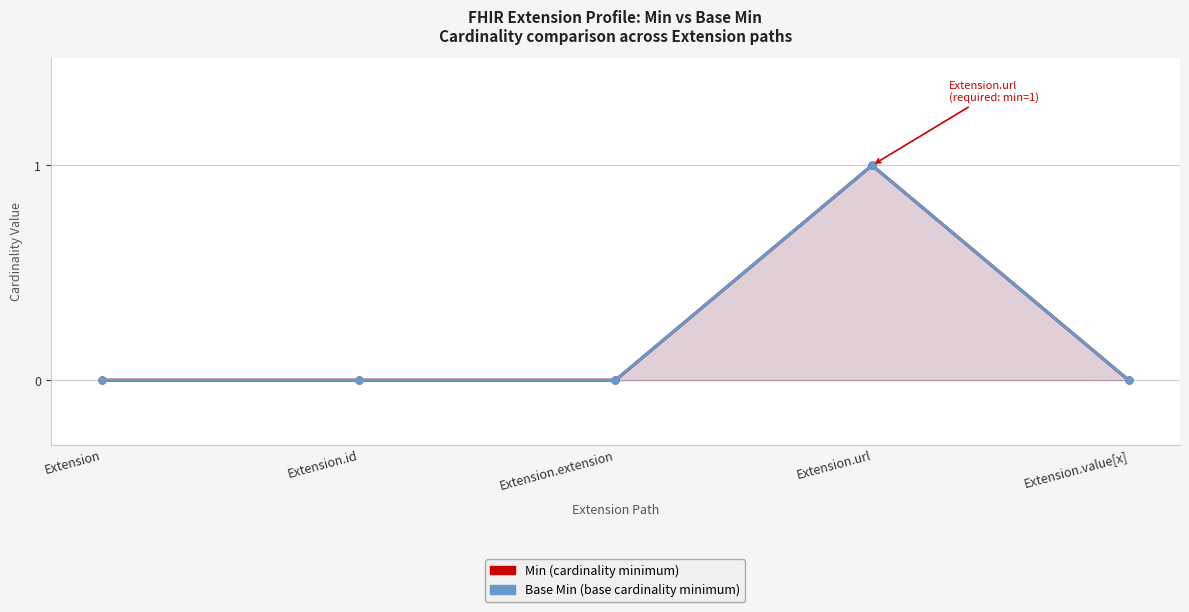

What is the total value across all series at Extension.url?

2